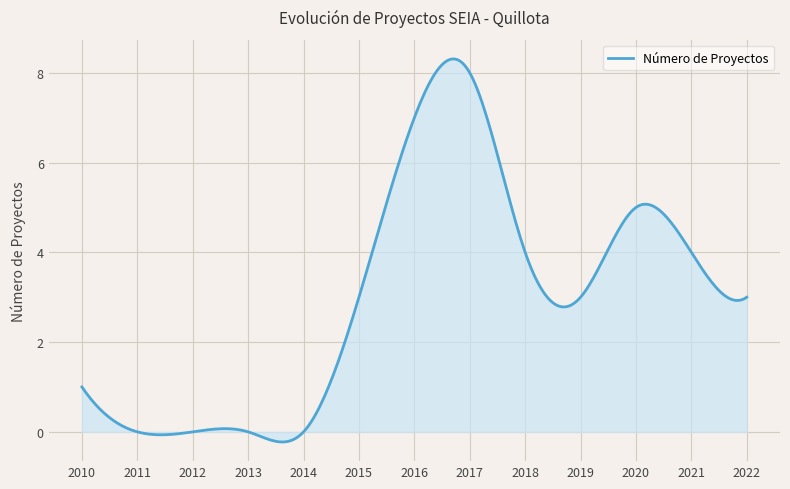

What is the greatest value displayed?

8.3